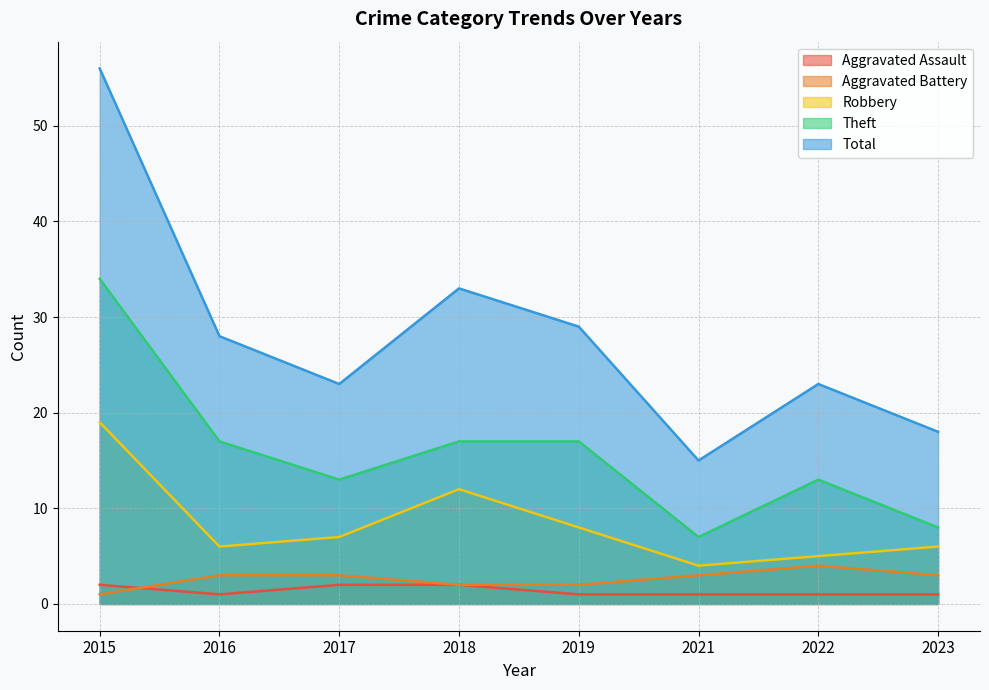

What is the average value of the Theft series?

16